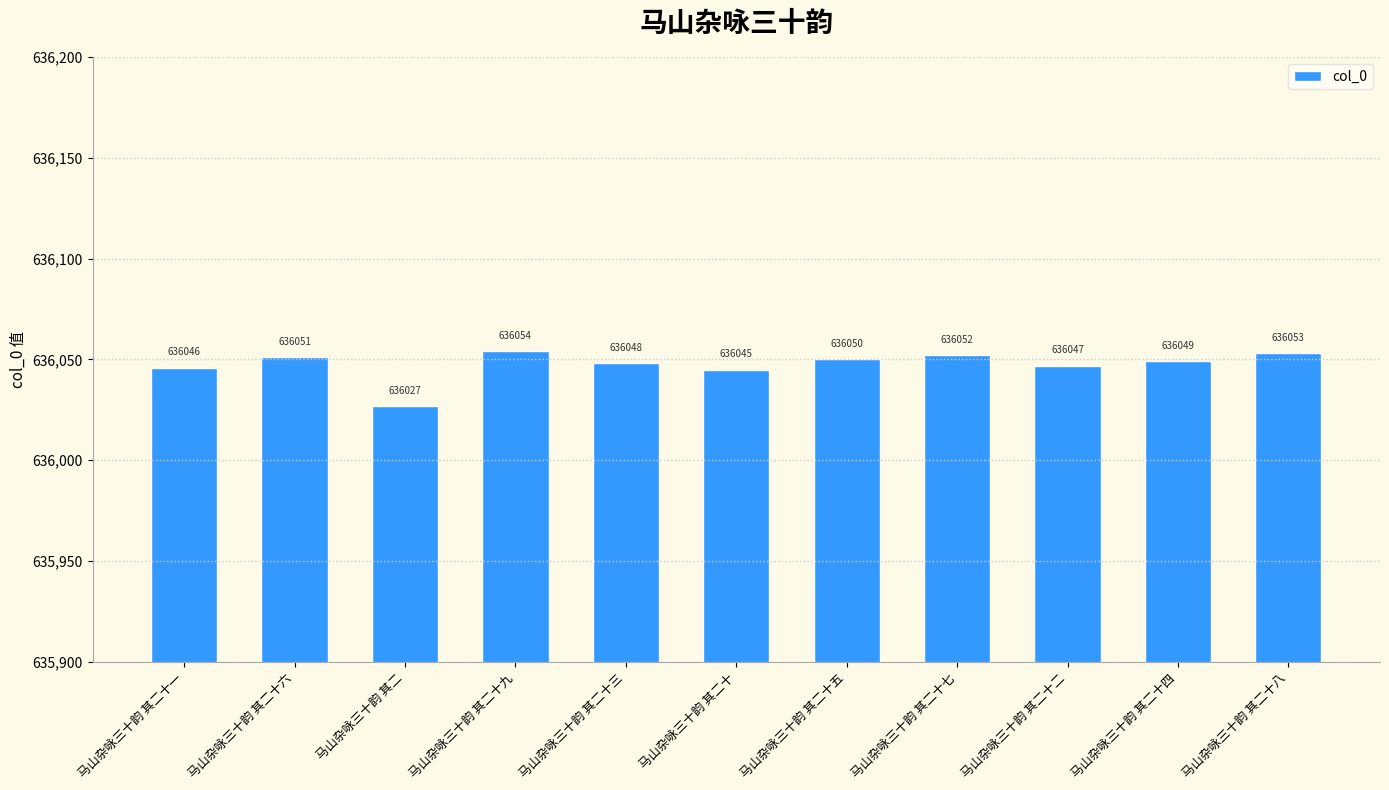

What is the change in value from 马山杂咏三十韵 其二十 to 马山杂咏三十韵 其二十五?

+5